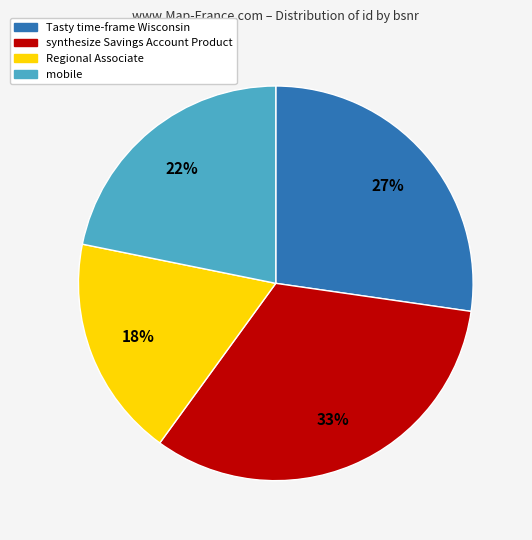

Is there a majority slice in this chart?

No